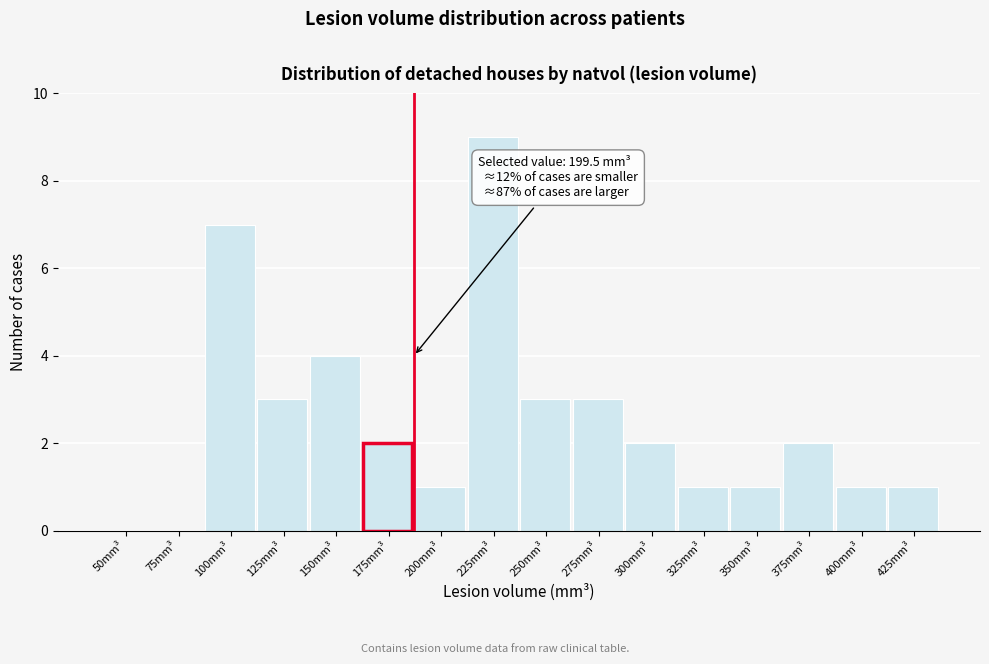

Reading left to right, extract all data points from this chart.

50mm³=0	75mm³=0	100mm³=7	125mm³=3	150mm³=4	175mm³=2	200mm³=1	225mm³=9	250mm³=3	275mm³=3	300mm³=2	325mm³=1	350mm³=1	375mm³=2	400mm³=1	425mm³=1